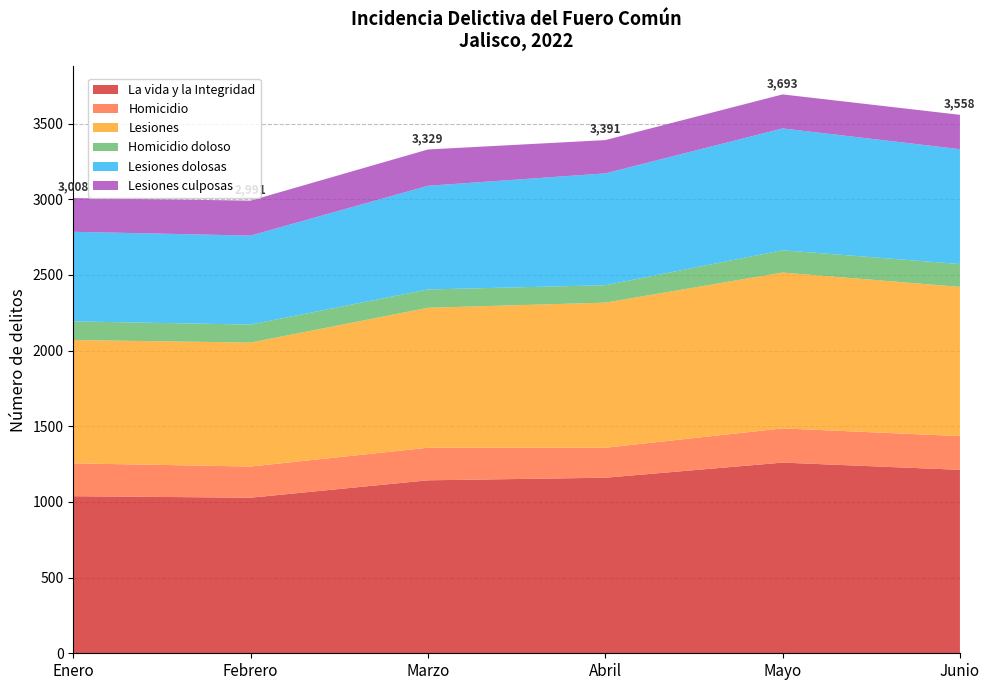

Reading left to right, list all the values displayed in this chart.

La vida y la Integridad: Enero=1038	Febrero=1028	Marzo=1143	Abril=1160	Mayo=1260	Junio=1212
Homicidio: Enero=217	Febrero=206	Marzo=215	Abril=198	Mayo=226	Junio=223
Lesiones: Enero=815	Febrero=819	Marzo=925	Abril=959	Mayo=1030	Junio=986
Homicidio doloso: Enero=123	Febrero=119	Marzo=121	Abril=115	Mayo=147	Junio=151
Lesiones dolosas: Enero=592	Febrero=588	Marzo=685	Abril=739	Mayo=805	Junio=759
Lesiones culposas: Enero=223	Febrero=231	Marzo=240	Abril=220	Mayo=225	Junio=227